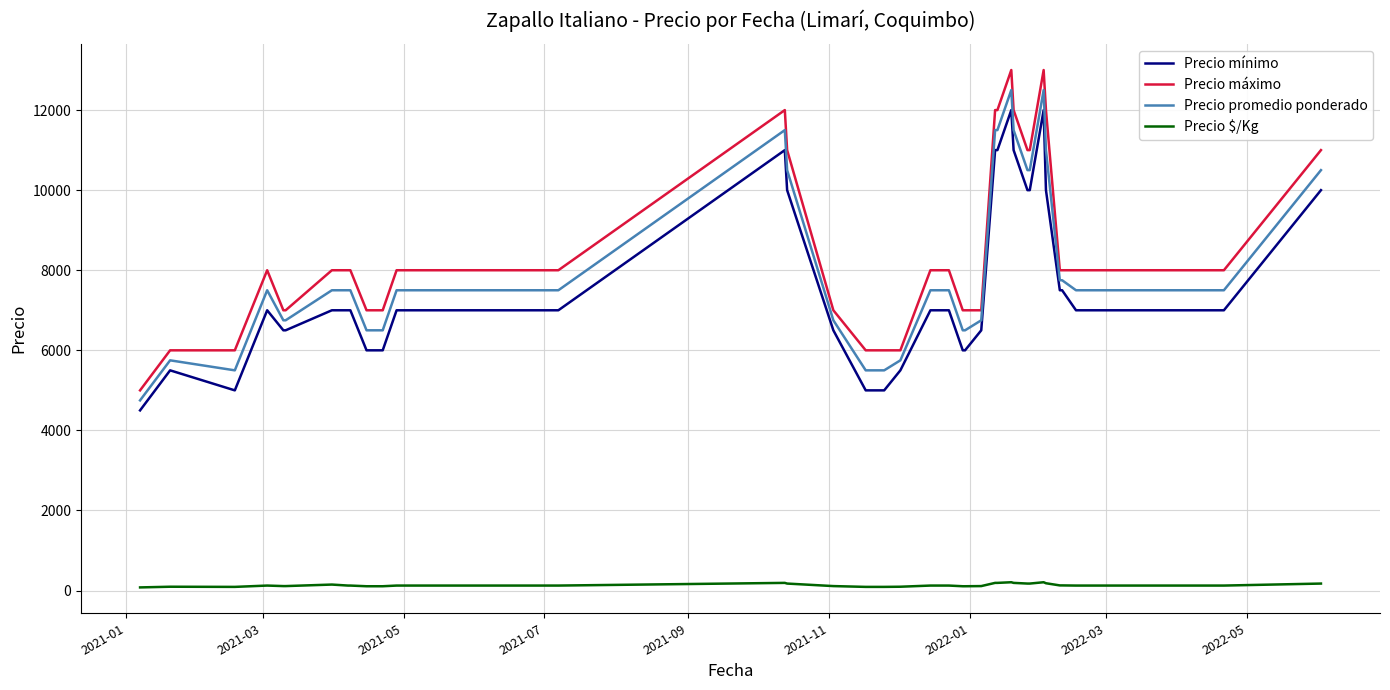

What is the lowest value of the Precio promedio ponderado series?

4750